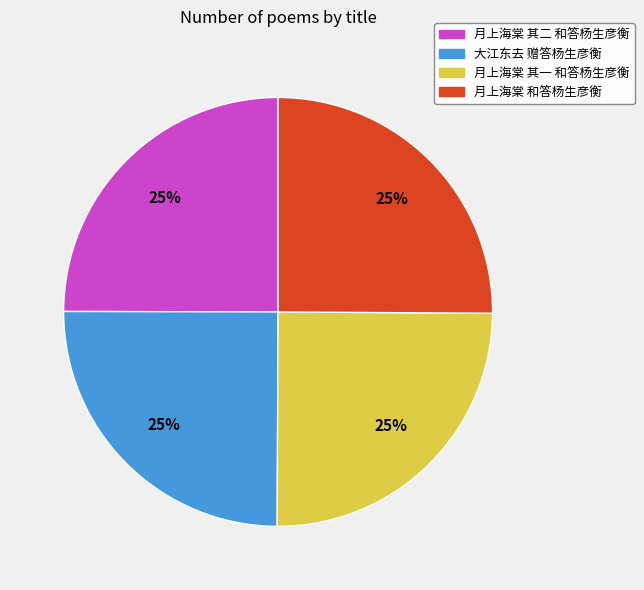

To the nearest percent, what portion does 月上海棠 和答杨生彦衡 represent?

25%